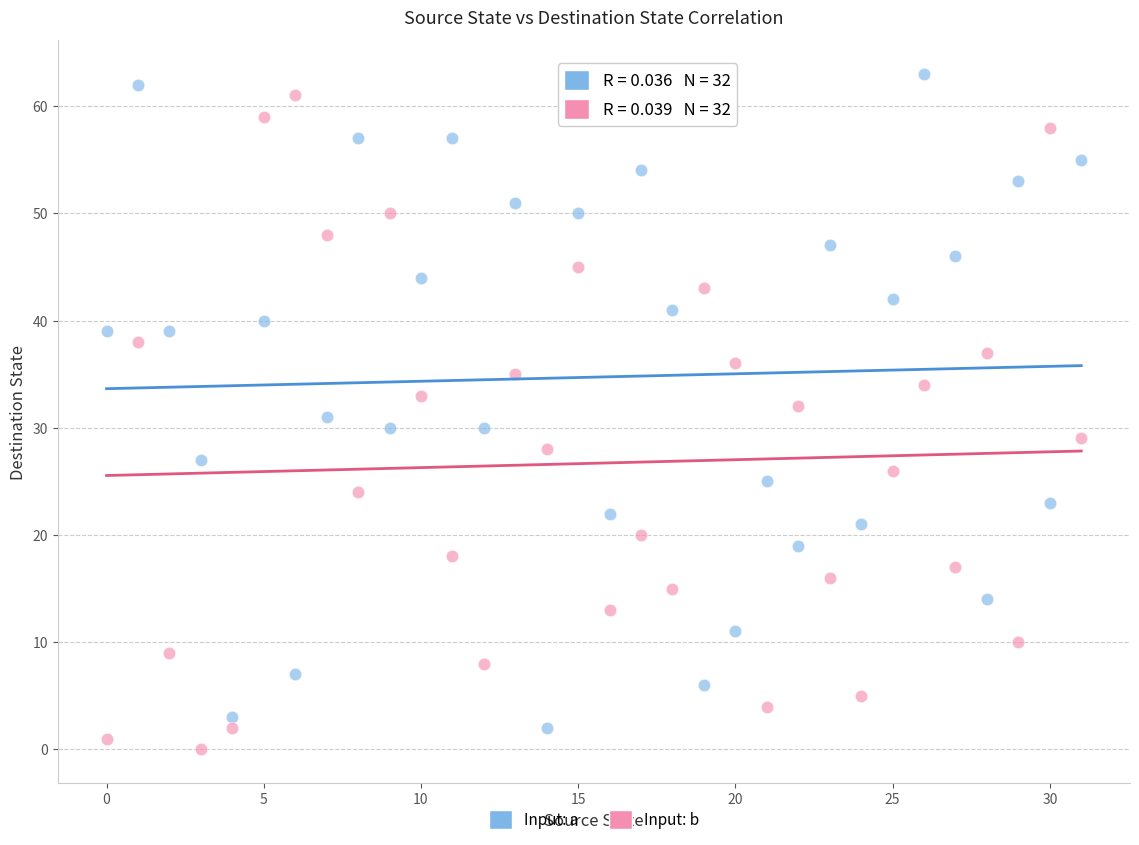

Which series contains the highest Y value?

Input: a